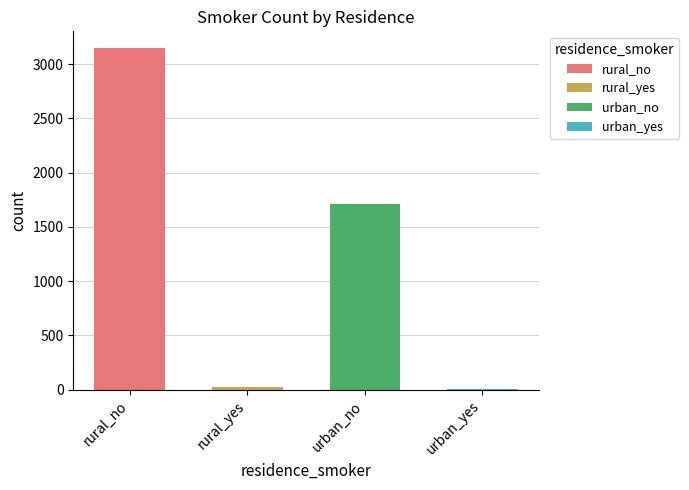

How many bars are there in total?

4